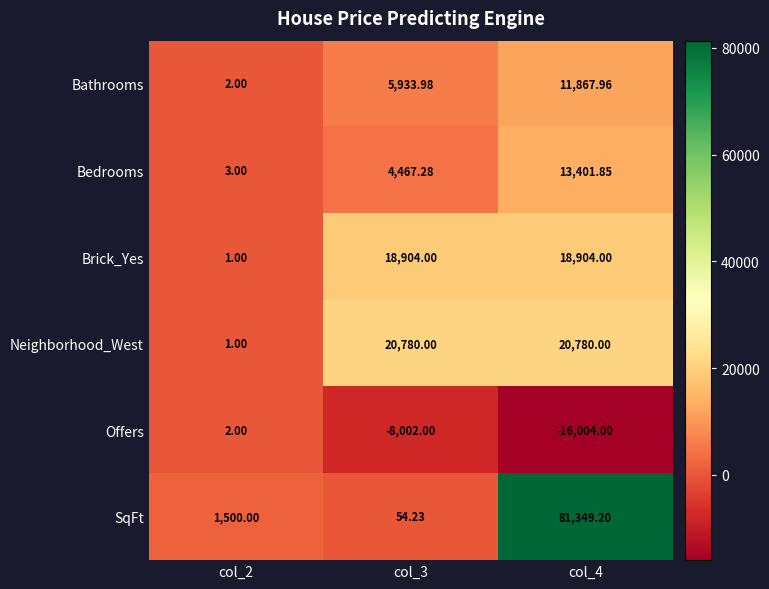

At col_3, list the series in order from smallest to largest.

Offers, SqFt, Bedrooms, Bathrooms, Brick_Yes, Neighborhood_West